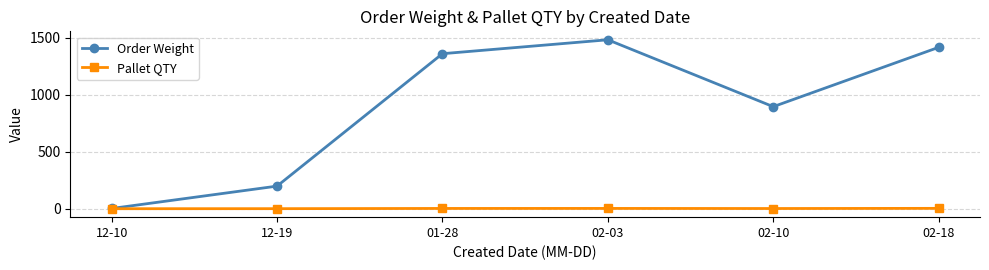

Is the value of Order Weight at 12-19 greater than the value of Pallet QTY at 02-10?

Yes